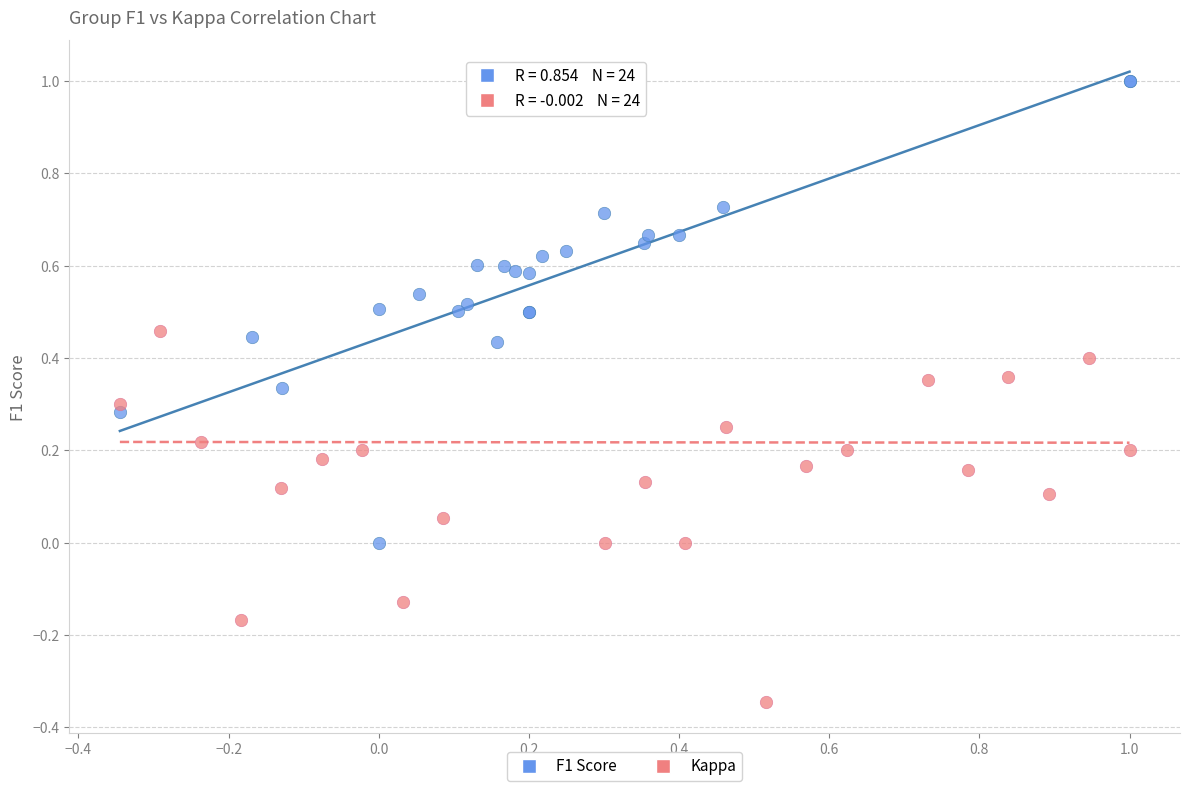

Which series has the widest spread of Y values?

Kappa